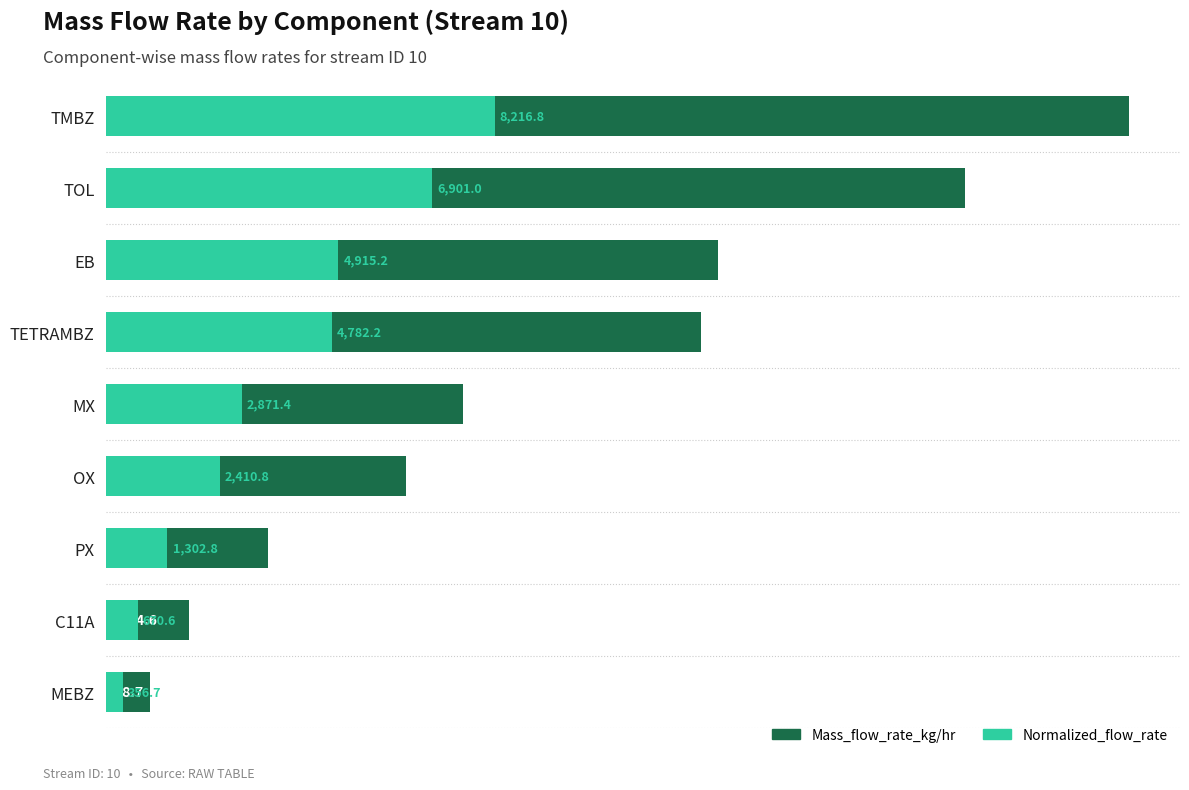

Count the number of data series in this chart.

2